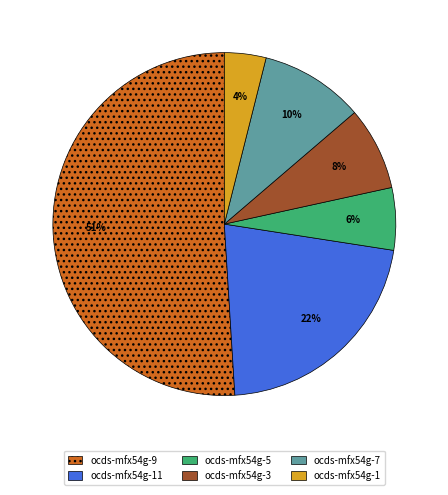

To the nearest percent, what portion does ocds-mfx54g-5 represent?

6%